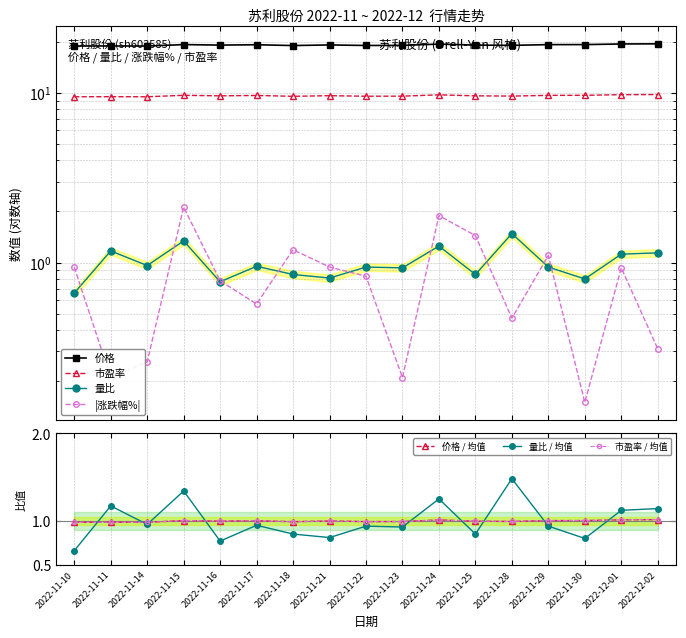

What position from the left is 2022-11-28?

13